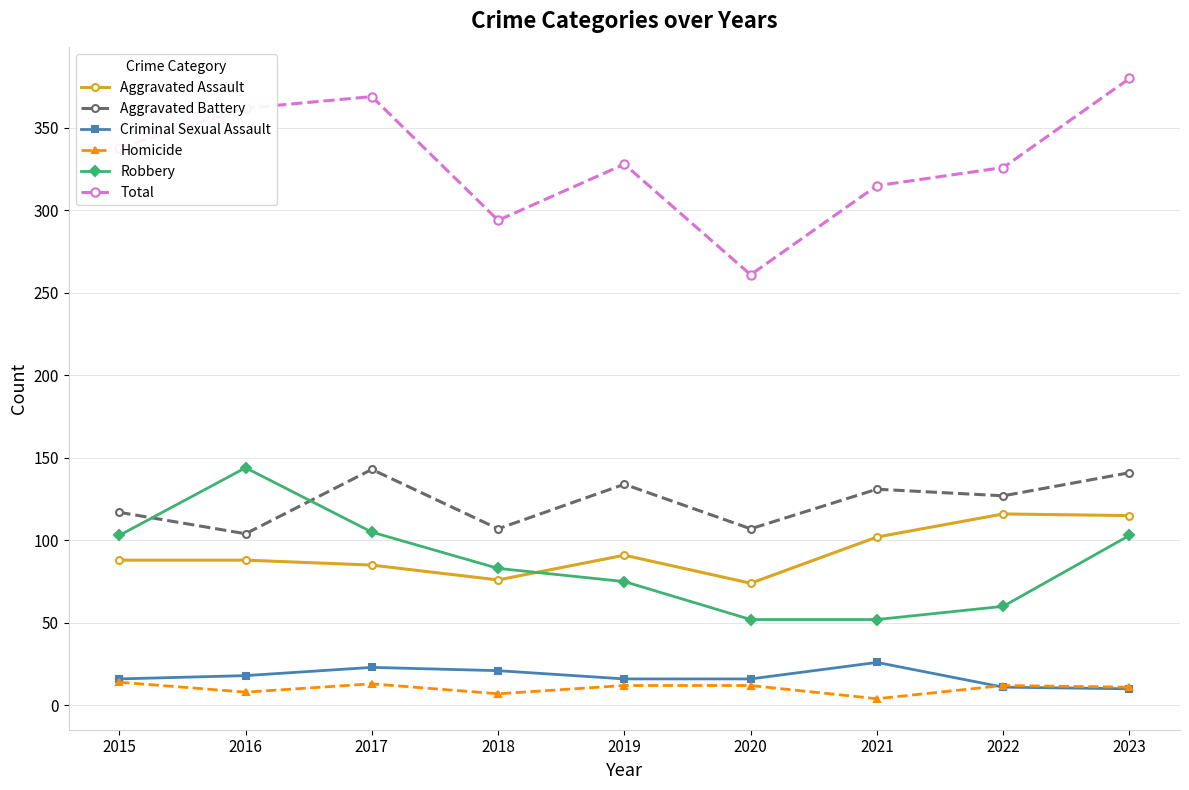

True or false: Criminal Sexual Assault and Aggravated Battery cross at least once.

False